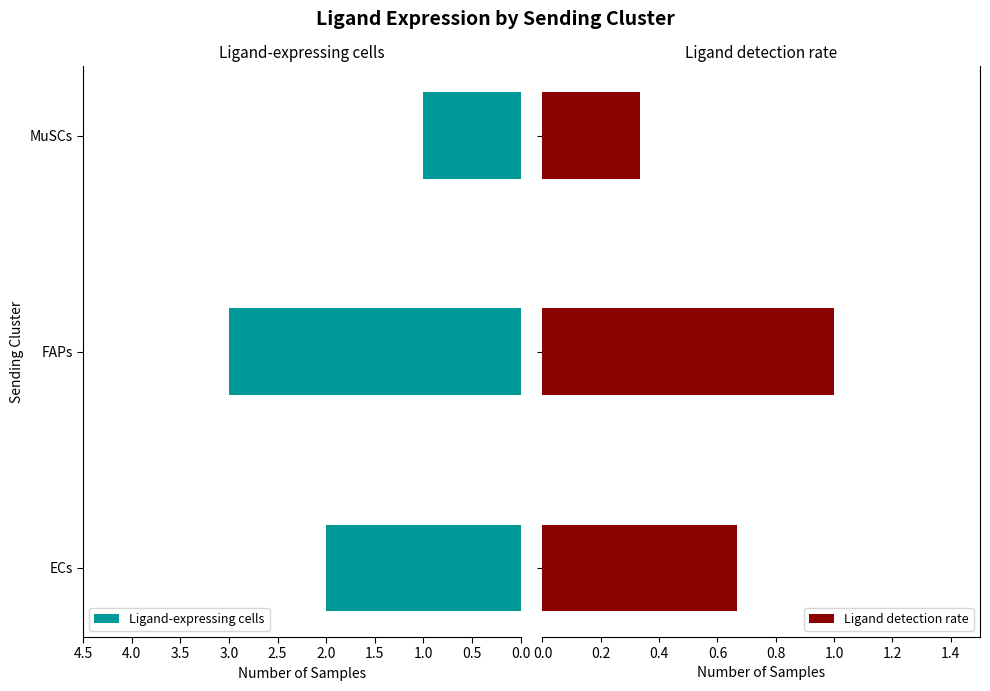

What is the highest value of the Ligand-expressing cells series?

3